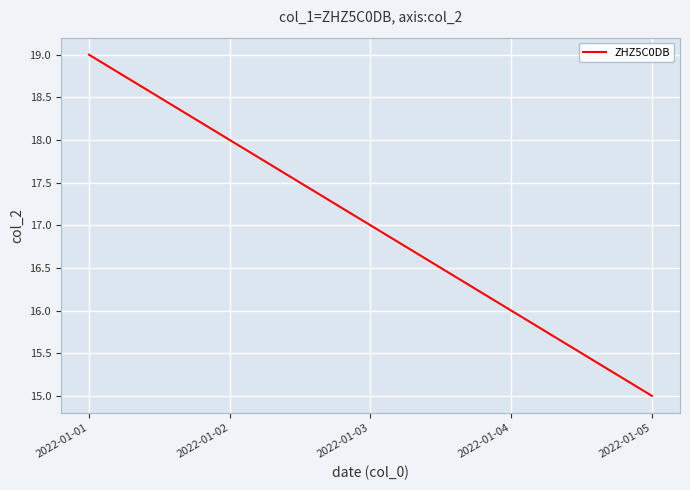

Does the chart display data point markers on the line(s)?

No